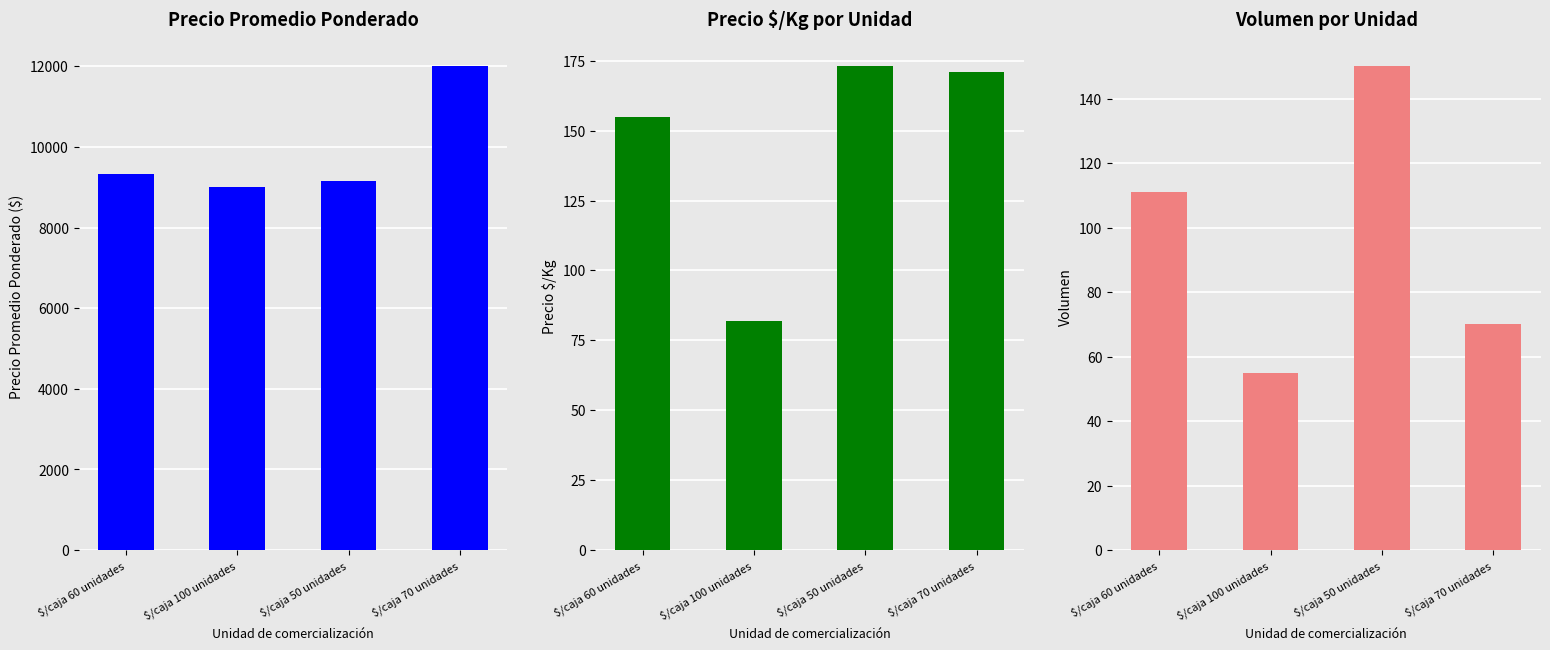

What is the average value of the Precio $/Kg series?

145